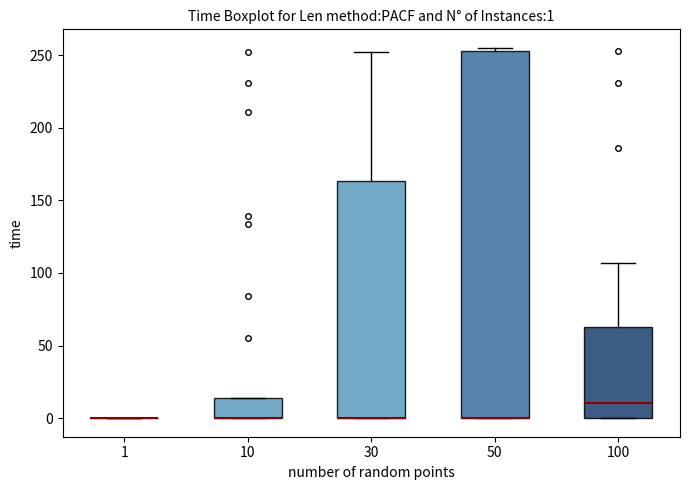

Which box is the tallest, from its lower edge to its upper edge?

50